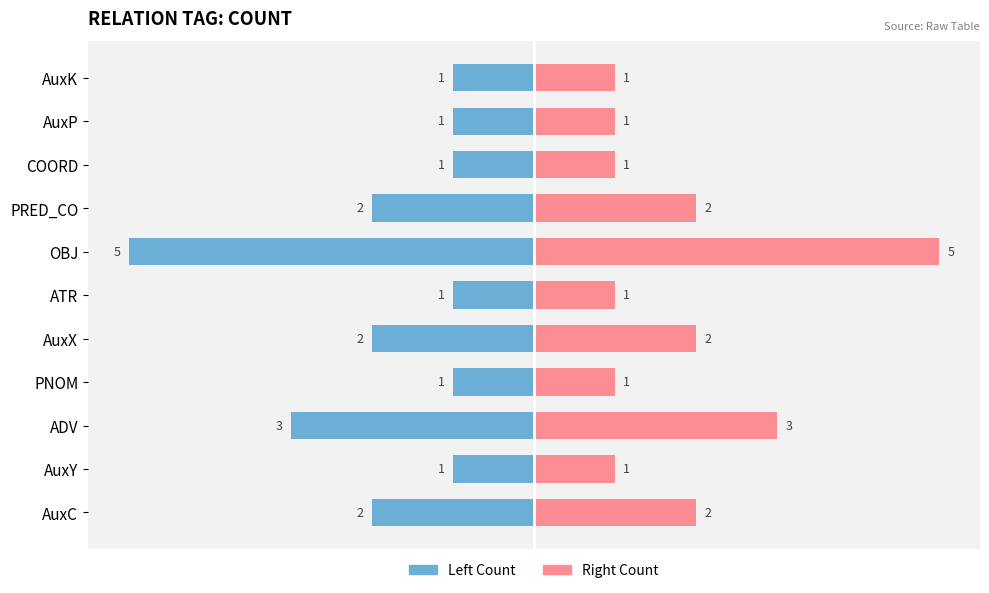

Reading left to right, list all the values displayed in this chart.

Count Left: -2	-1	-3	-1	-2	-1	-5	-2	-1	-1	-1
Count Right: 2	1	3	1	2	1	5	2	1	1	1